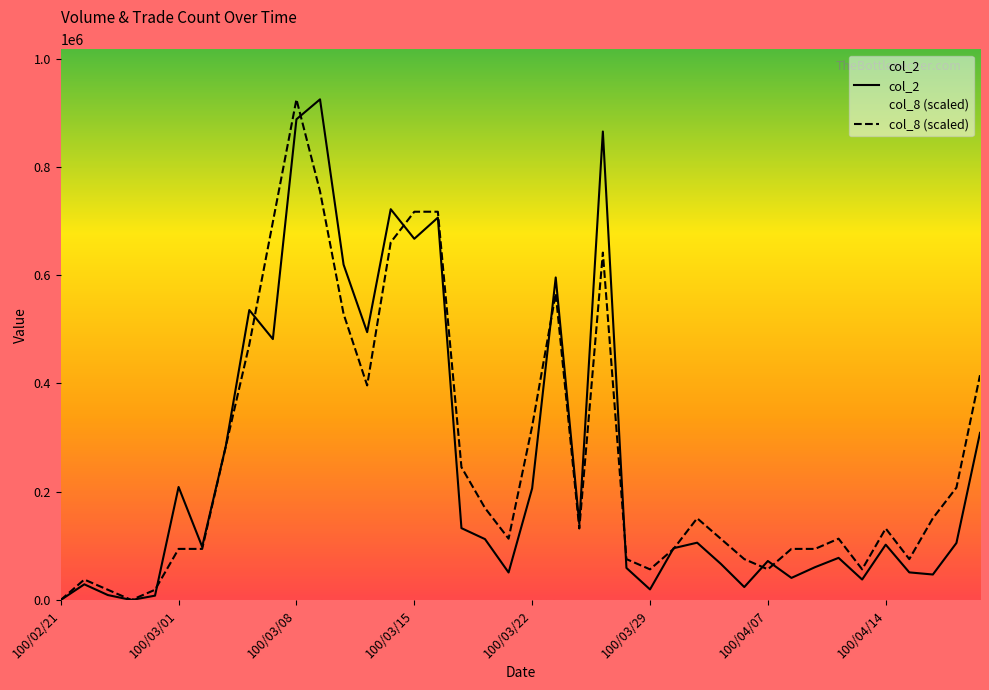

Where does the col_8 series first go above 132112?

100/03/03